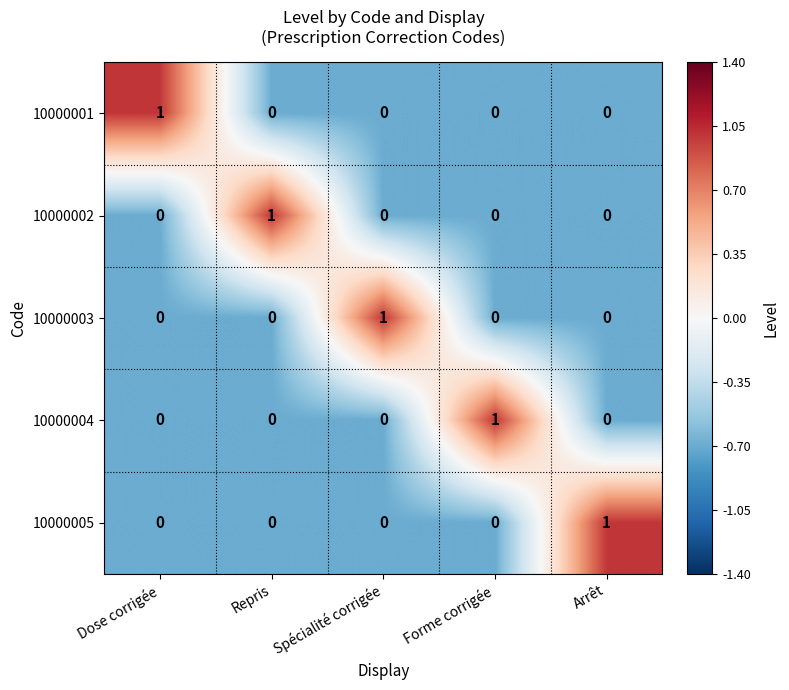

At how many categories does at least one series exceed 0?

5